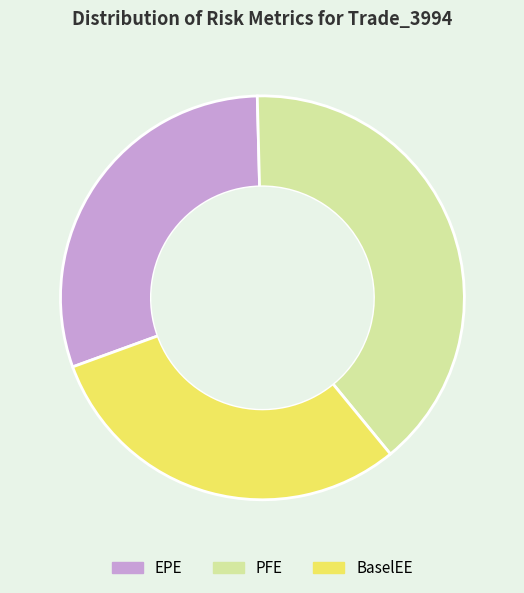

The BaselEE slice represents 19% of the pie. True or false?

False